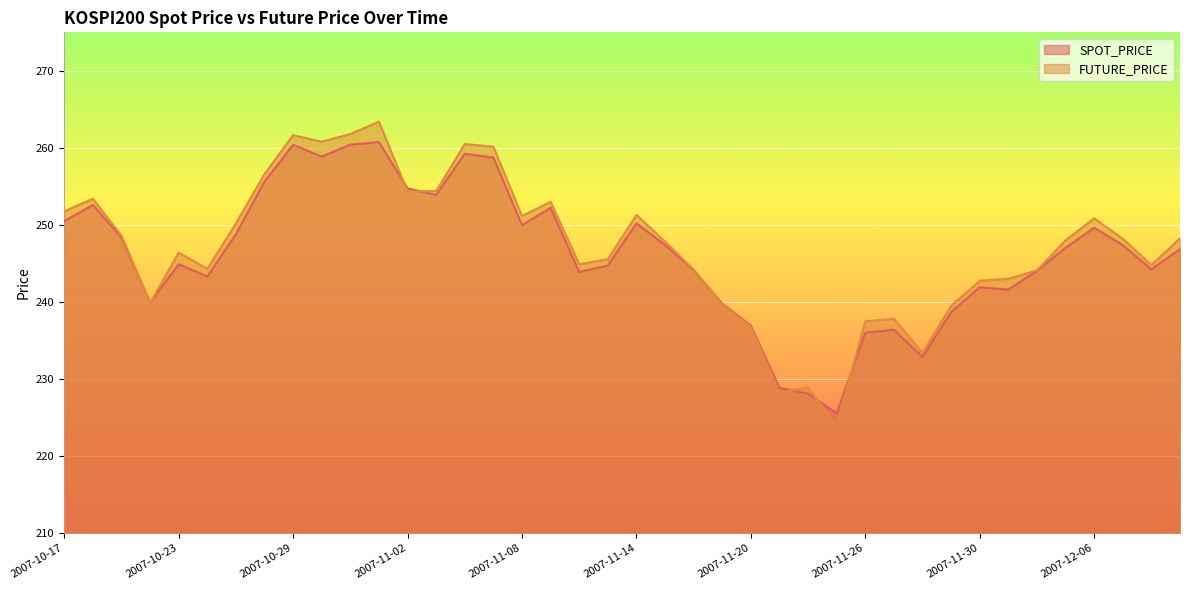

At which category is the sum across all series the highest?

2007-11-01